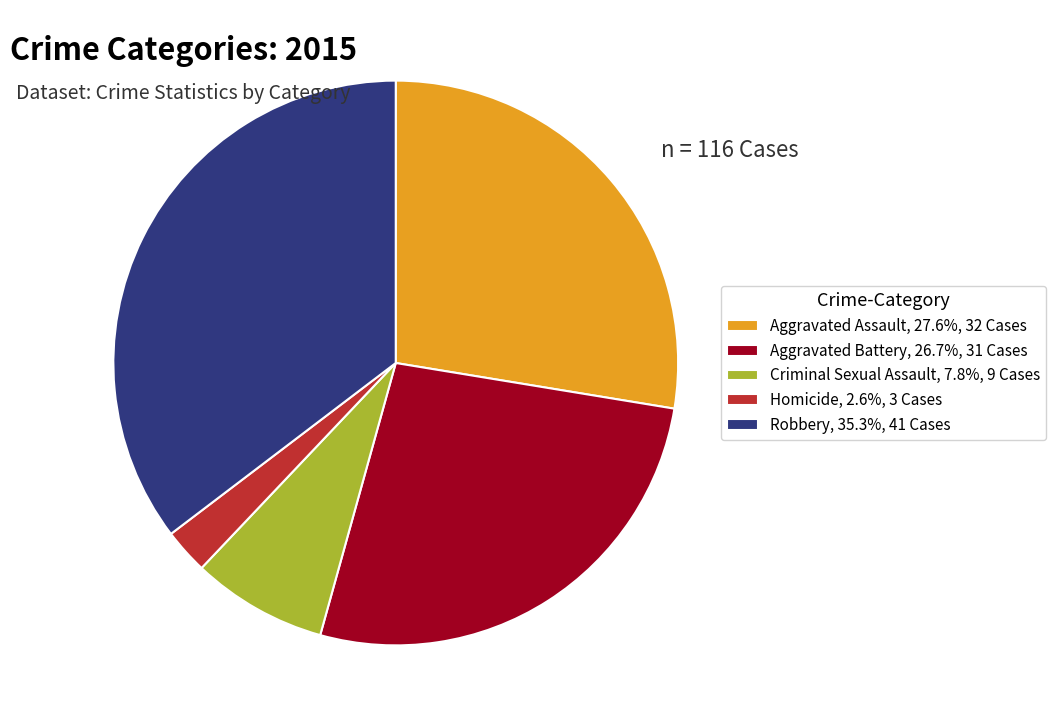

Is there a majority slice in this chart?

No